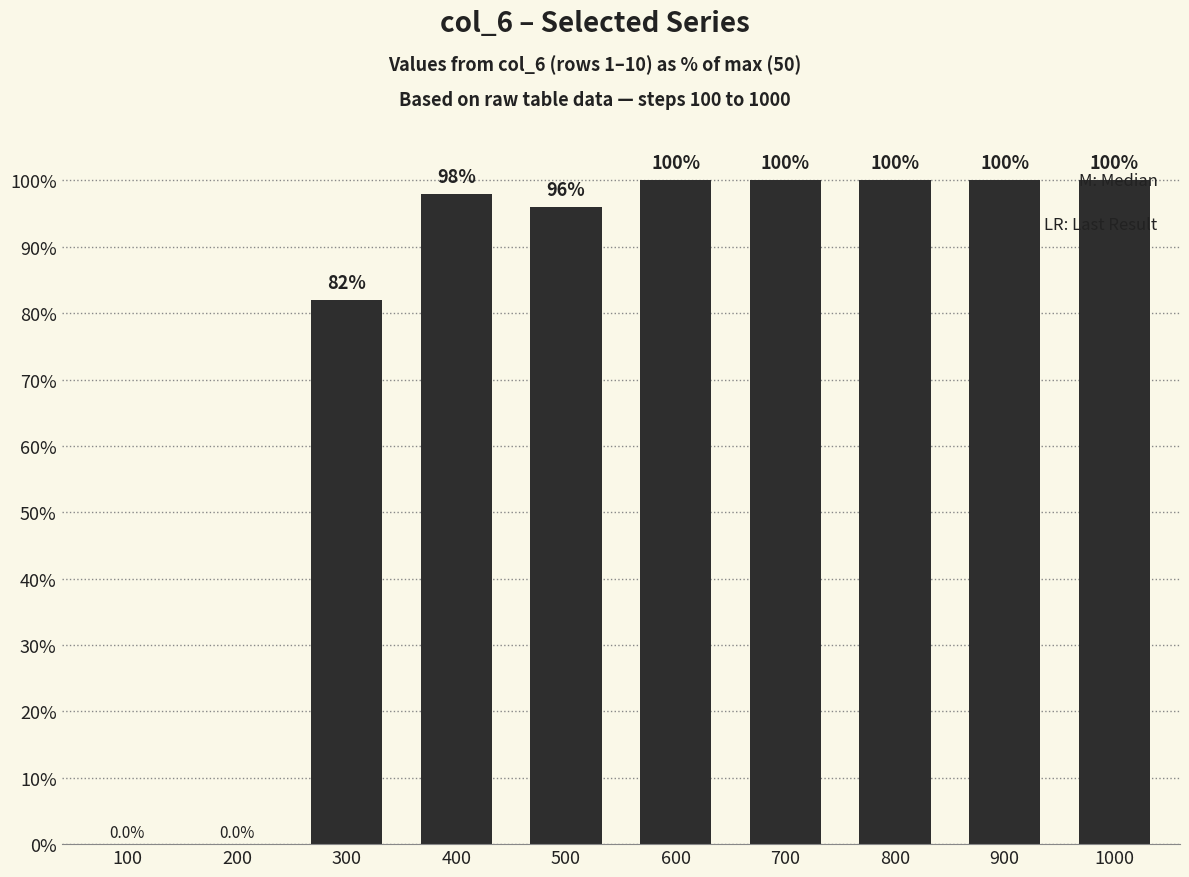

Are the bars horizontal?

No